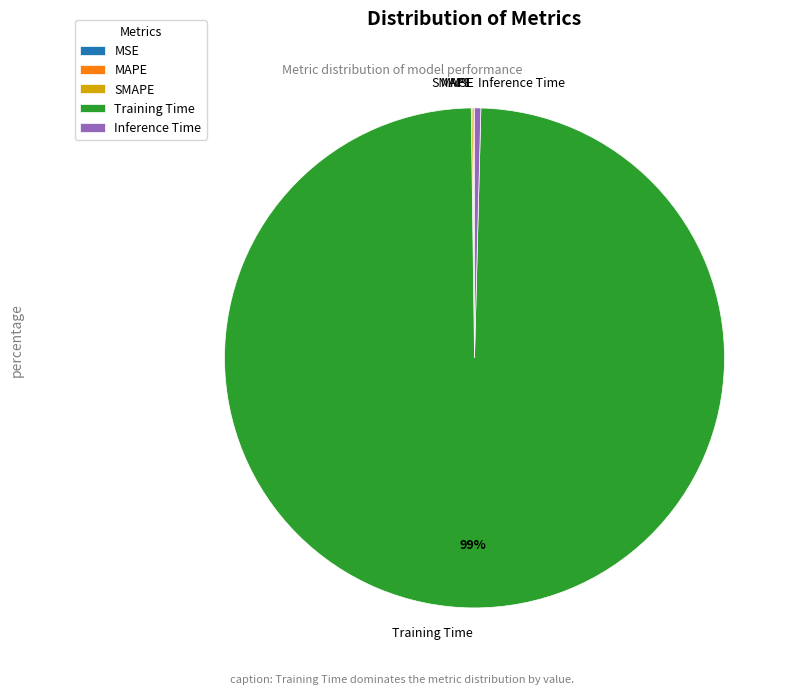

Do Training Time and Inference Time together represent more than half of the pie?

Yes